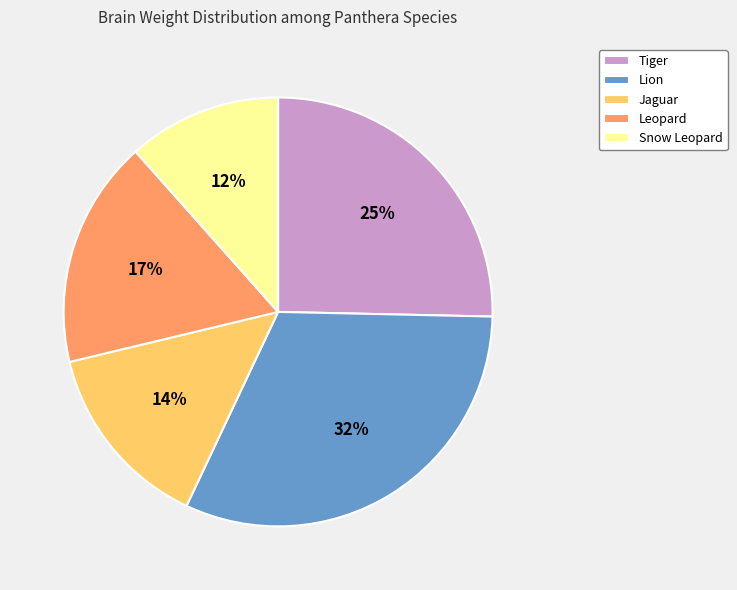

How many segments does this pie chart have?

5